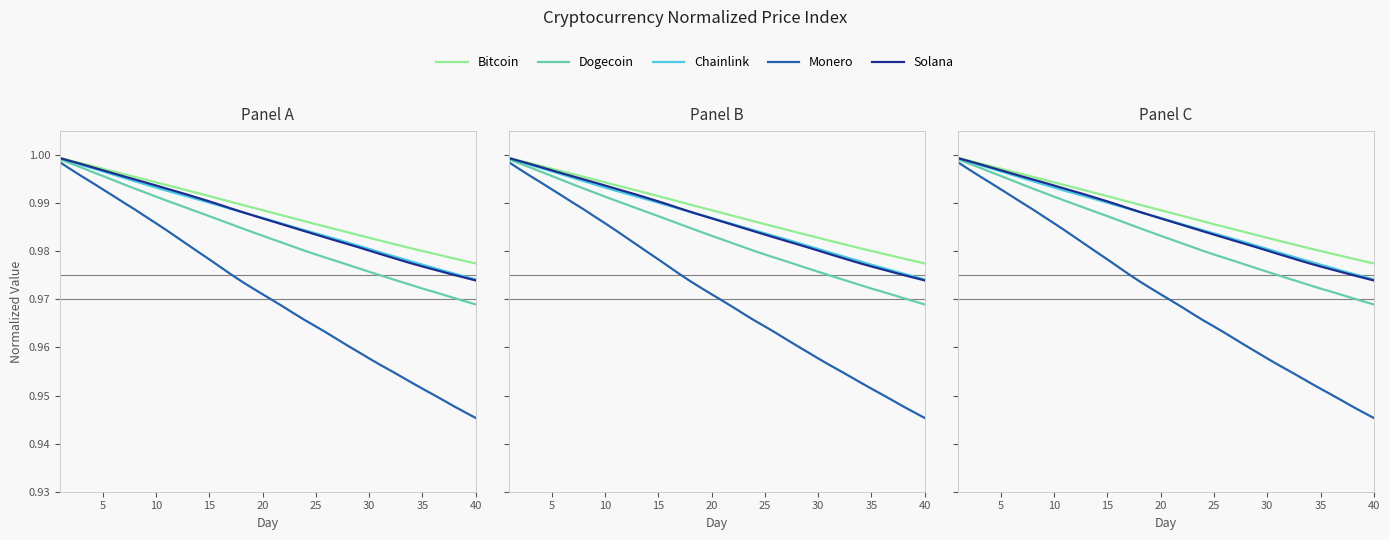

True or false: Chainlink and Bitcoin cross at least once.

False